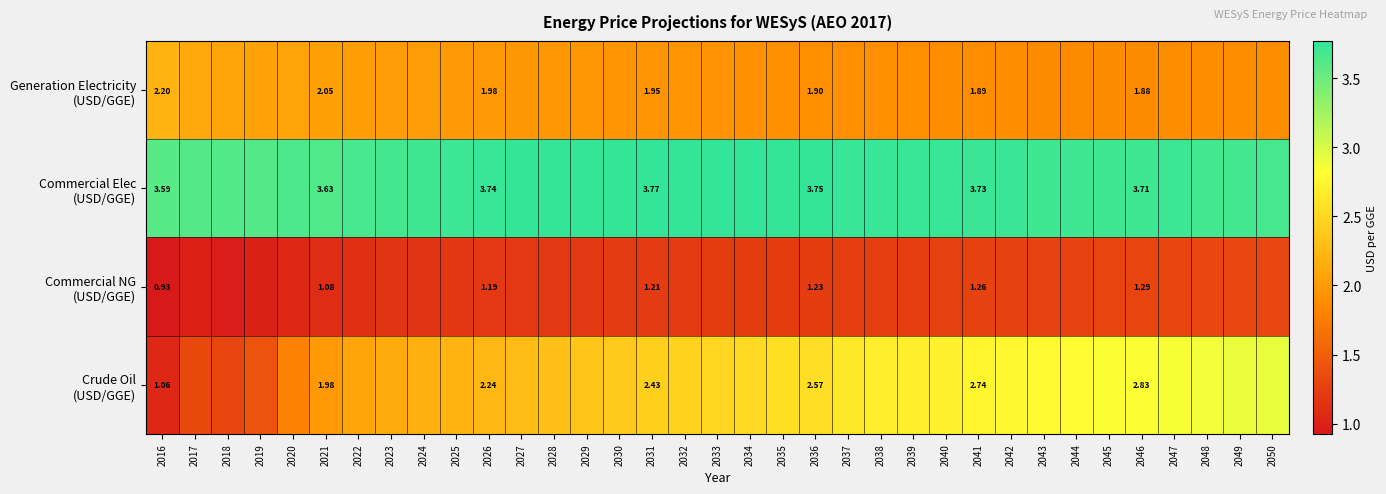

At which category does the chart reach its minimum across all series?

2016